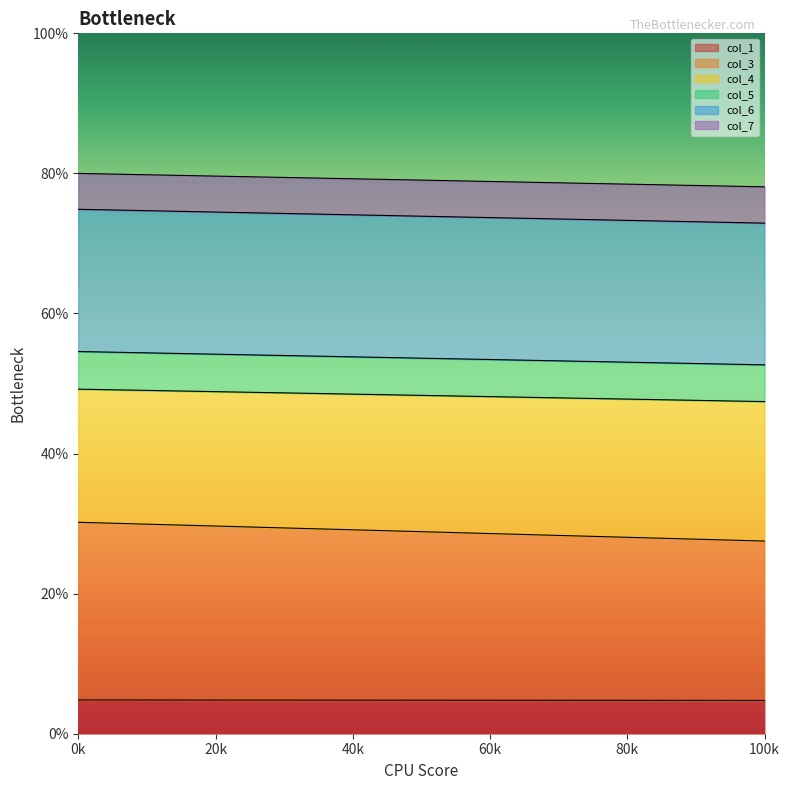

Is it true that col_7 equals 7.0 at 0?

False